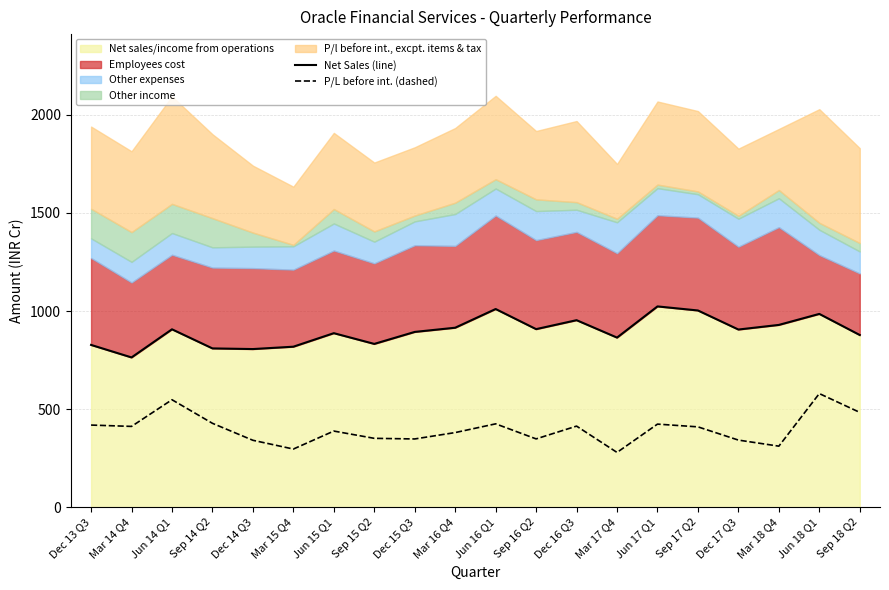

What is the label of the 8th point from the left?

Sep 15 Q2